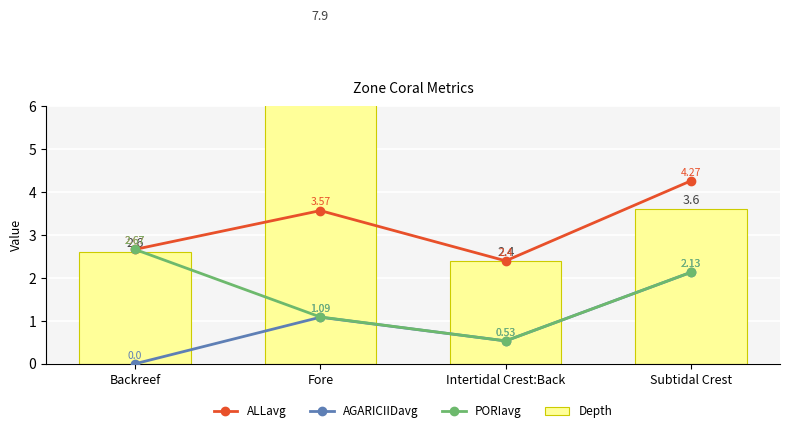

What is the sum of all AGARICIIDavg values?

3.8